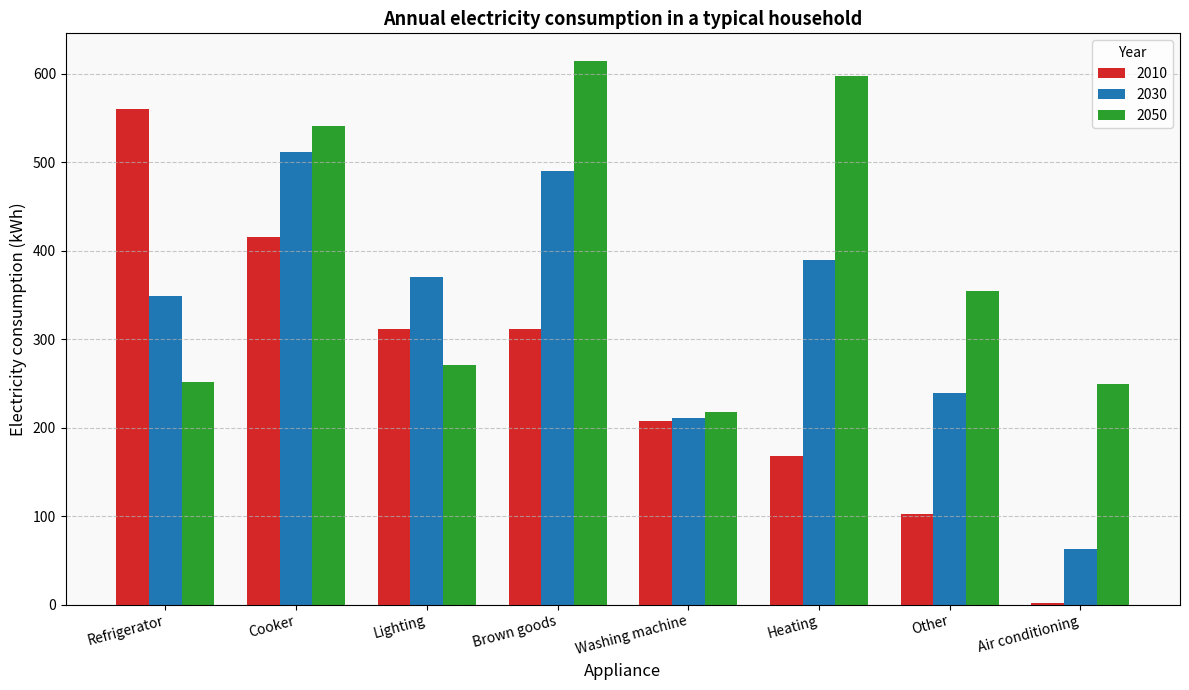

How many series are shown in this chart?

3